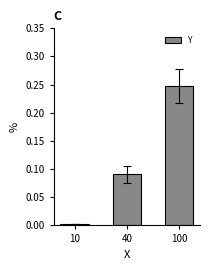

What is the change in value from 10 to 100?

+0.2